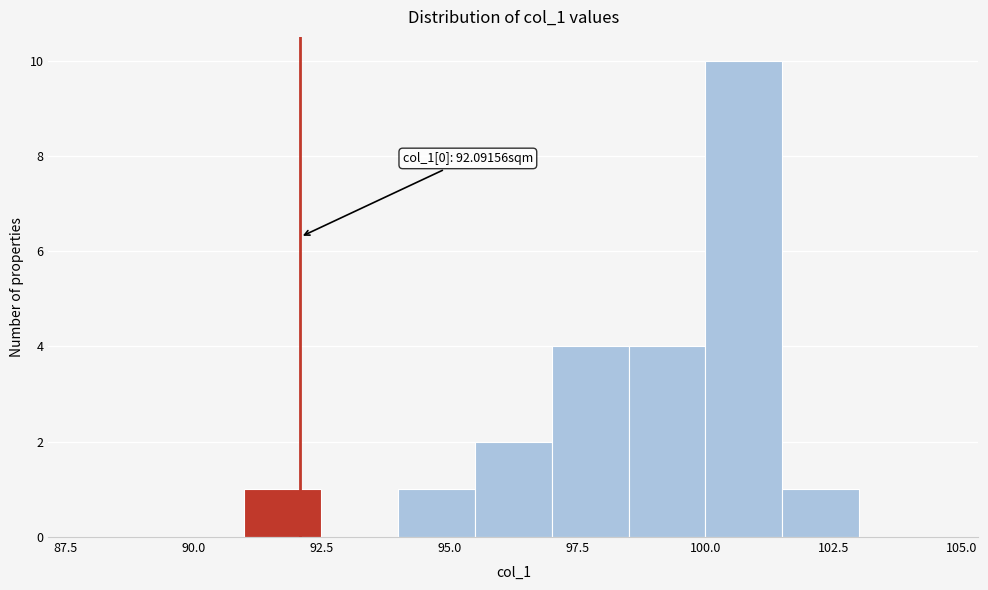

Around what value on the x-axis is the tallest bar? Give the approximate position of its centre, as read against the axis.

101.0